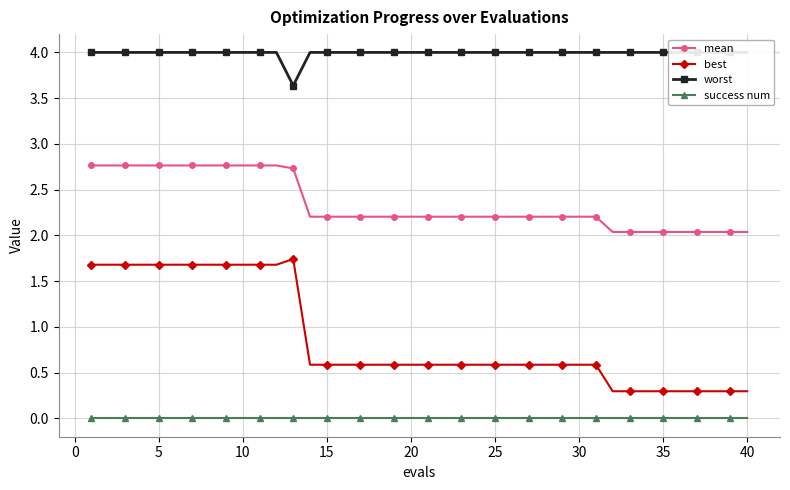

What is the highest value of the mean series?

2.8